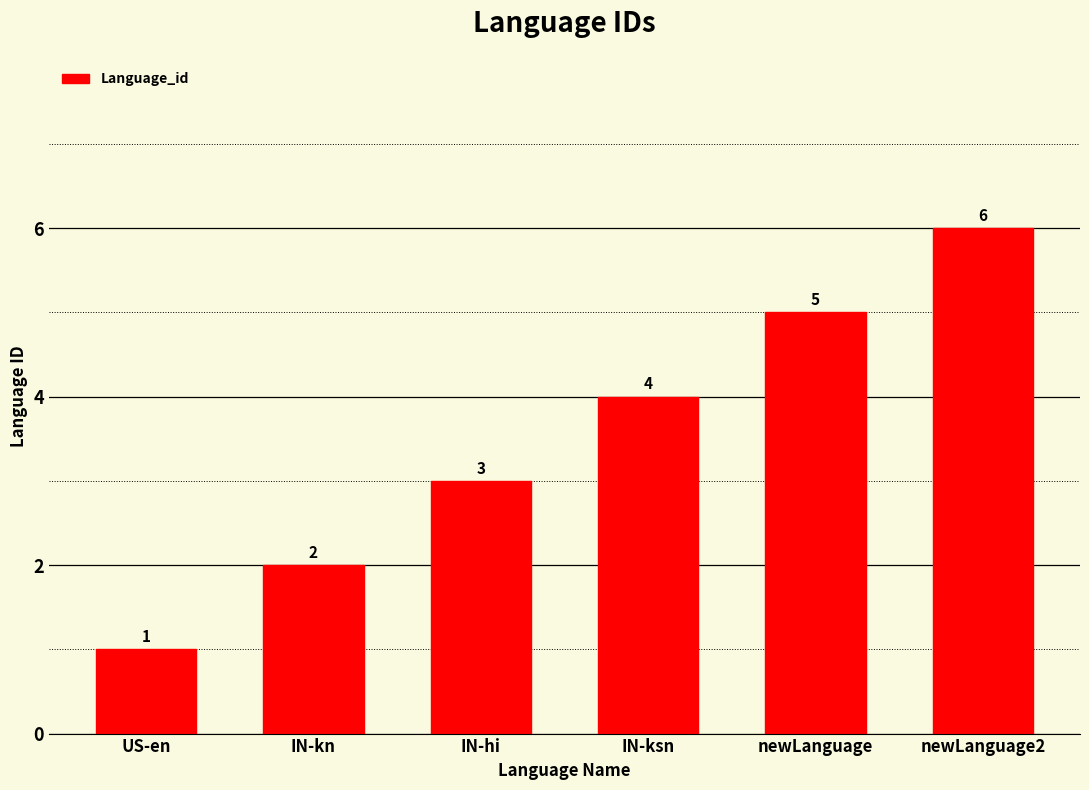

True or false: the data shows 5 at newLanguage.

True